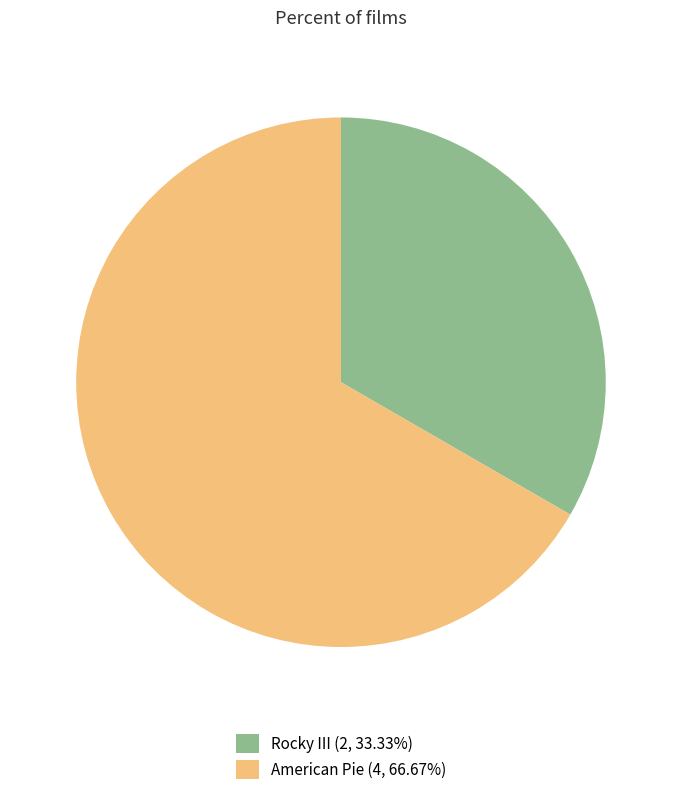

Rank the categories by value from highest to lowest.

American Pie, Rocky III